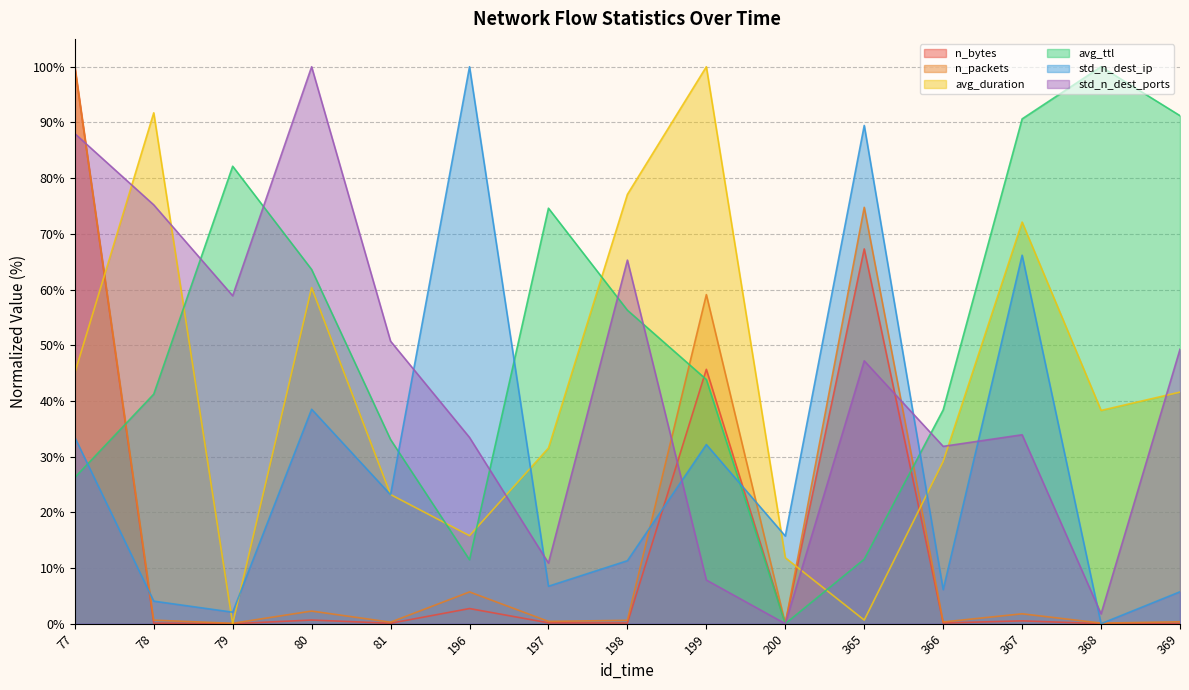

What is the difference between the maximum and minimum values in the std_n_dest_ip series?

100.0